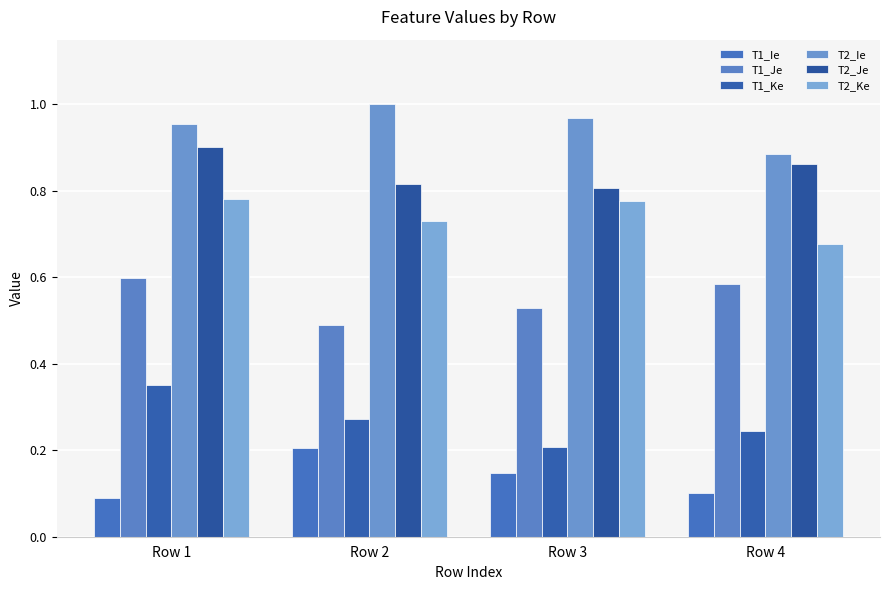

At which label is T2_Ke closest to 0?

Row 4